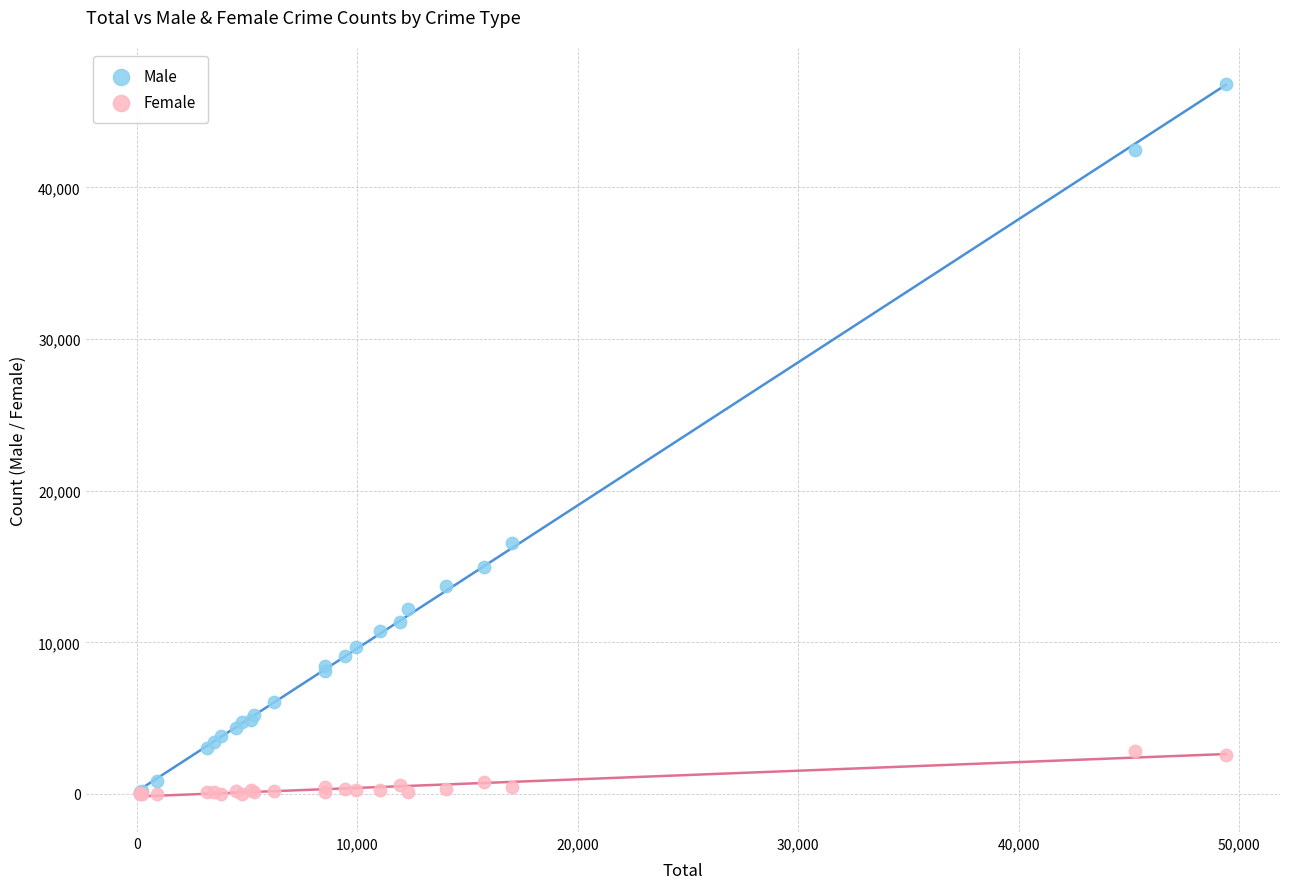

Which series reaches the maximum Y coordinate?

Male